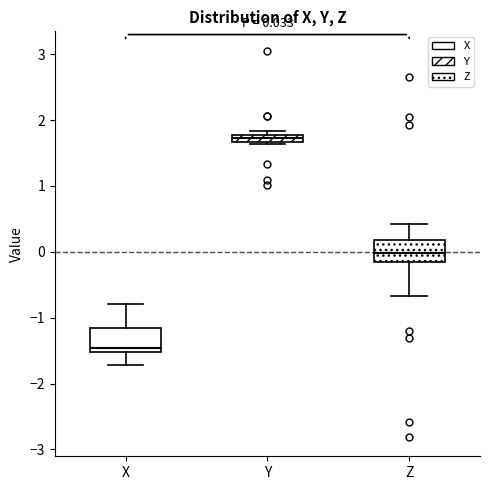

Which box's median line is the lowest?

X